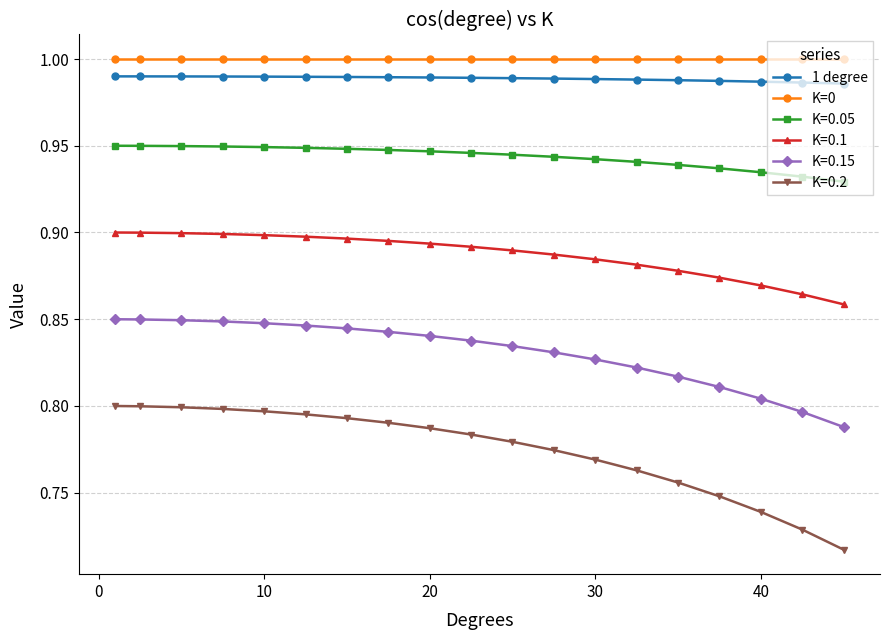

What is the sum of all K=0.2 values?

14.7